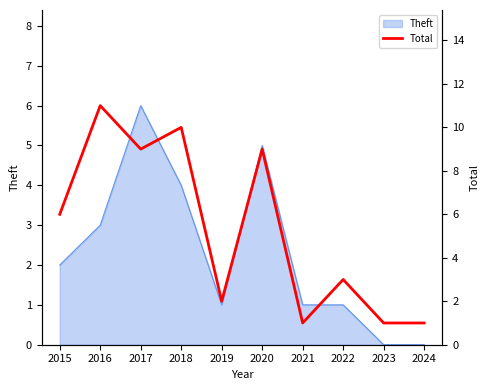

How many values are below 6?

5